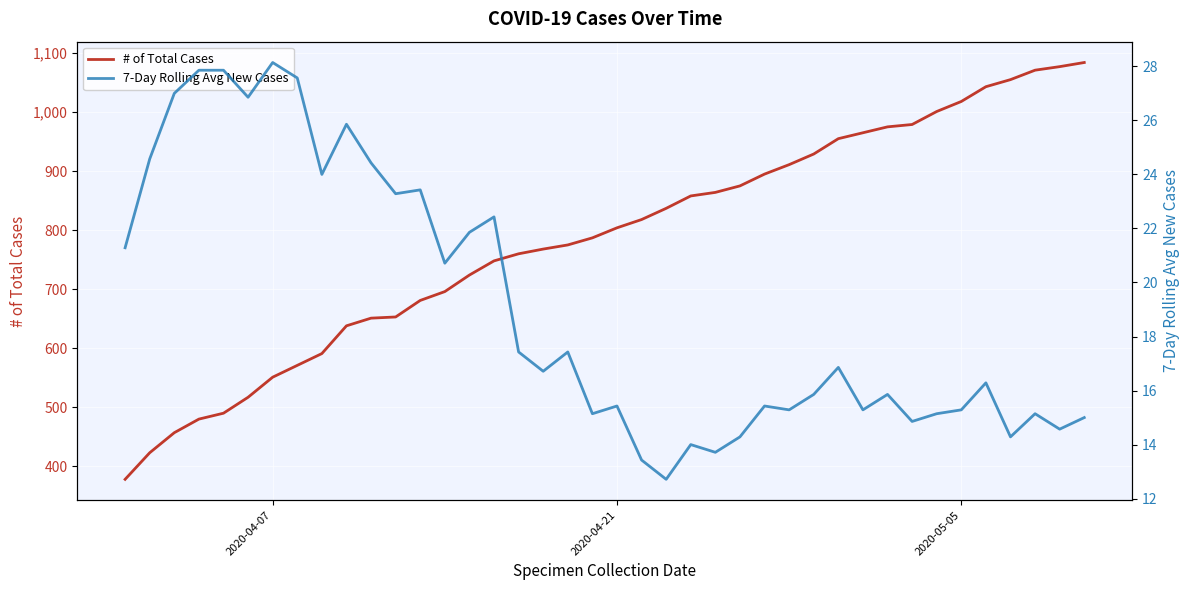

What is the maximum value for # of Total Cases?

1084